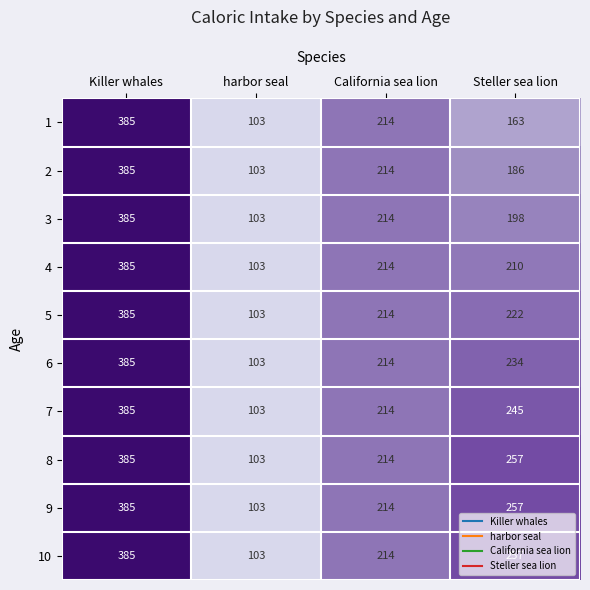

What is the average value of the 3 series?

225